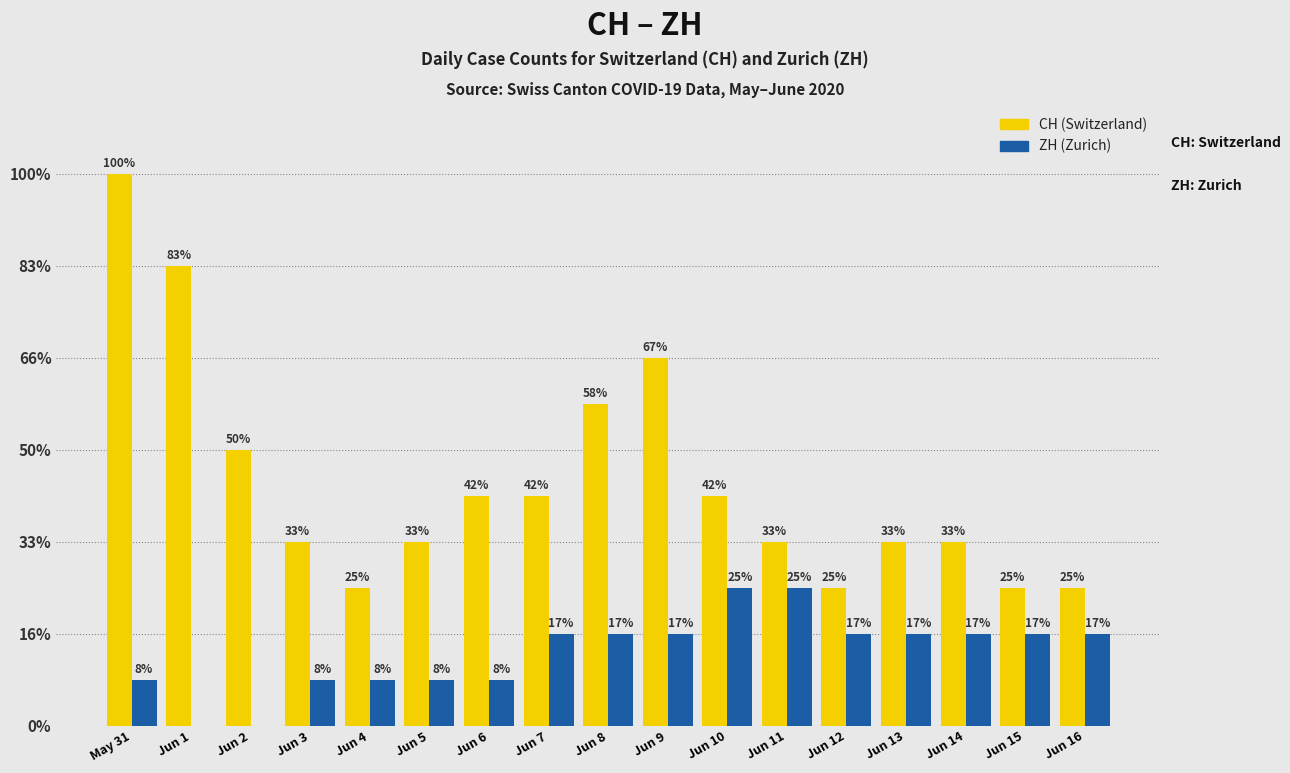

Are the bars grouped side by side (vs. stacked)?

Yes